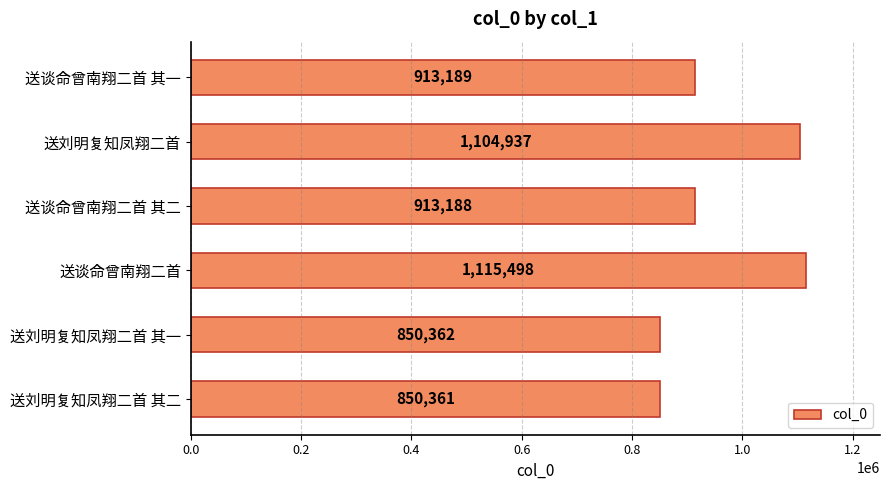

What is the greatest value displayed?

1115498